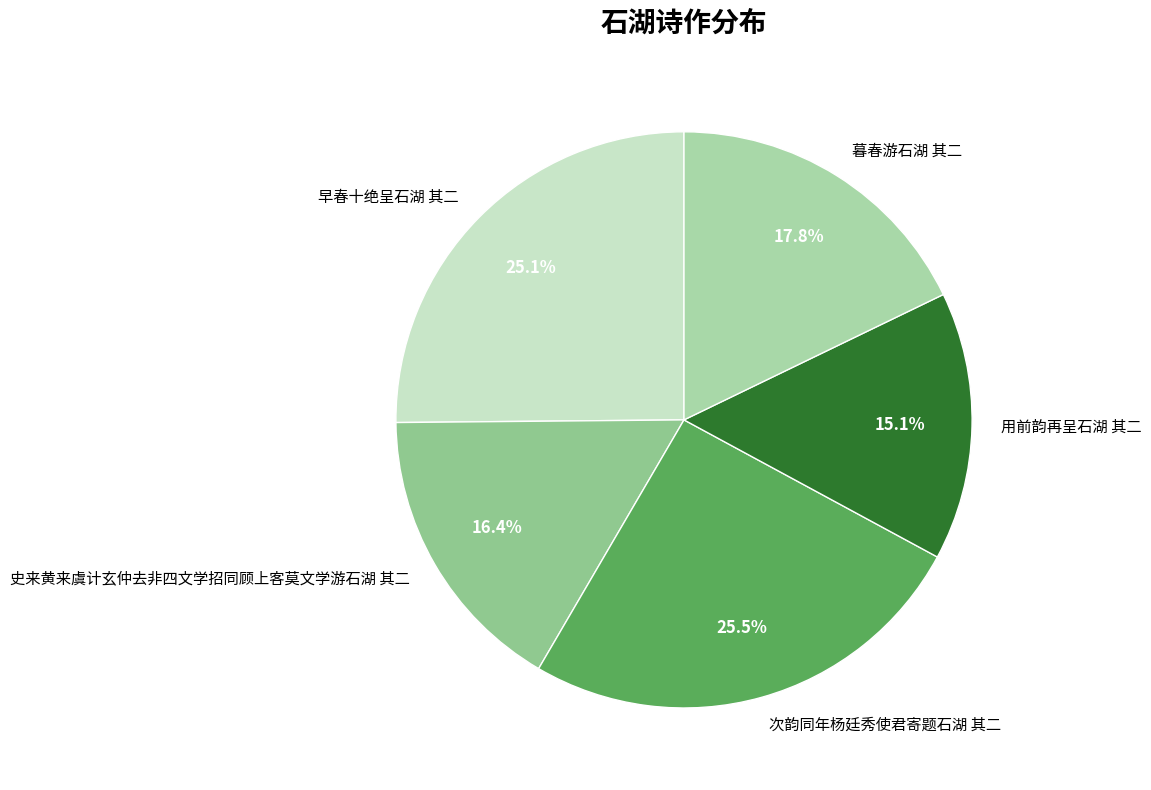

Which slice is the smallest?

用前韵再呈石湖 其二